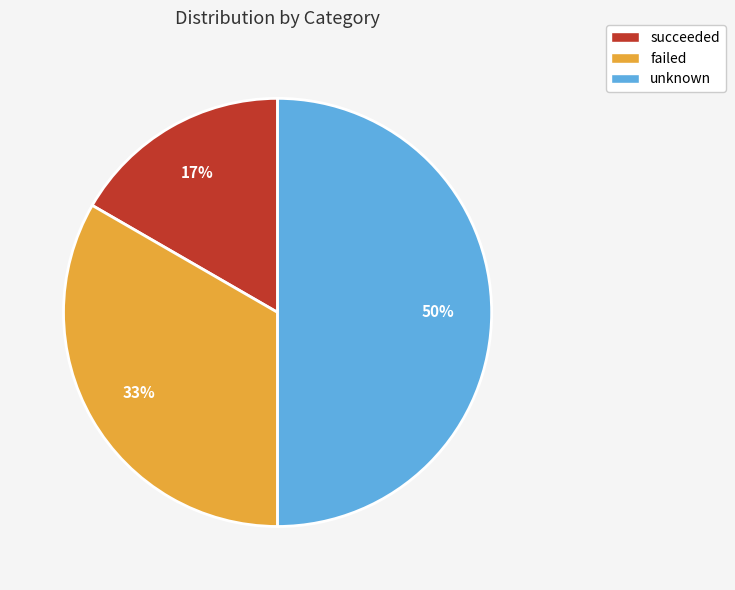

What is the largest slice in the pie chart?

unknown